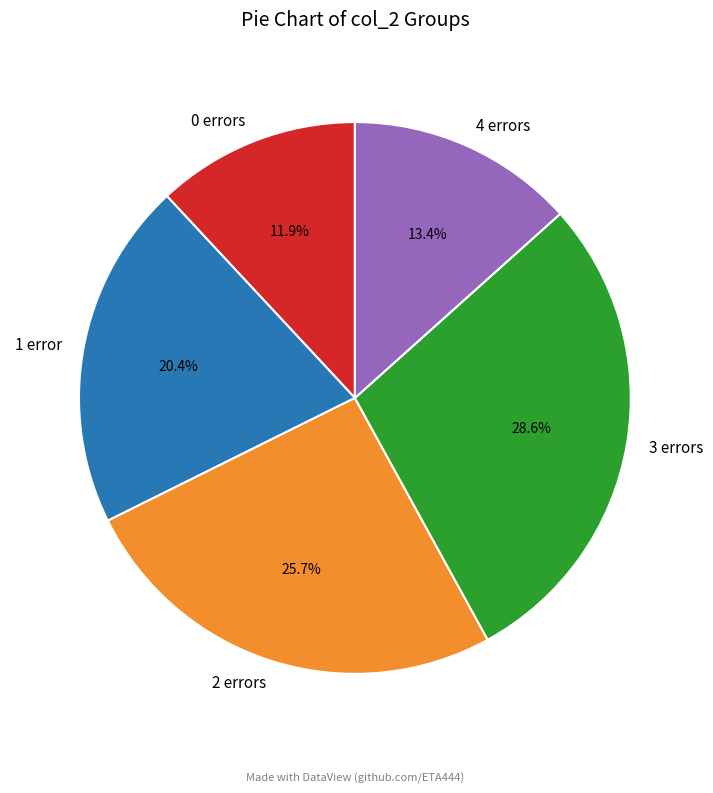

Does 1 account for over 50% of the chart?

No